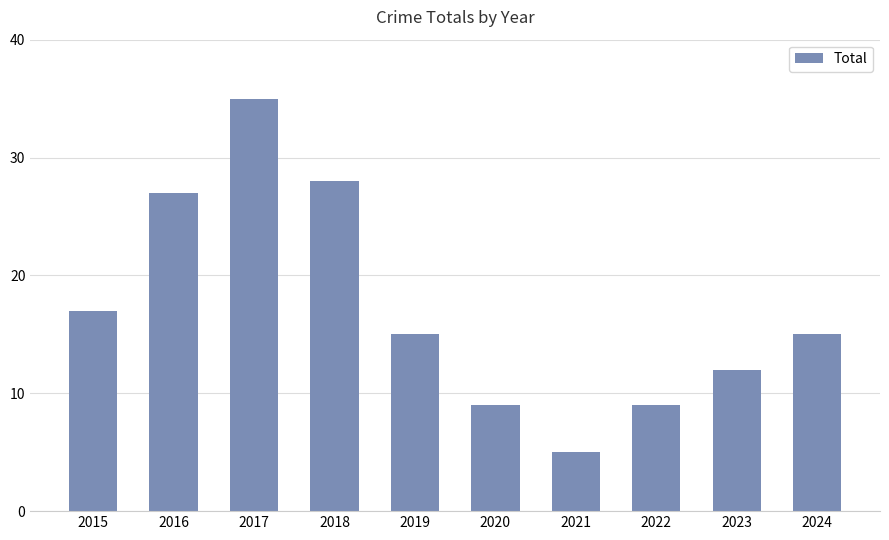

Does the chart contain stacked bars?

No